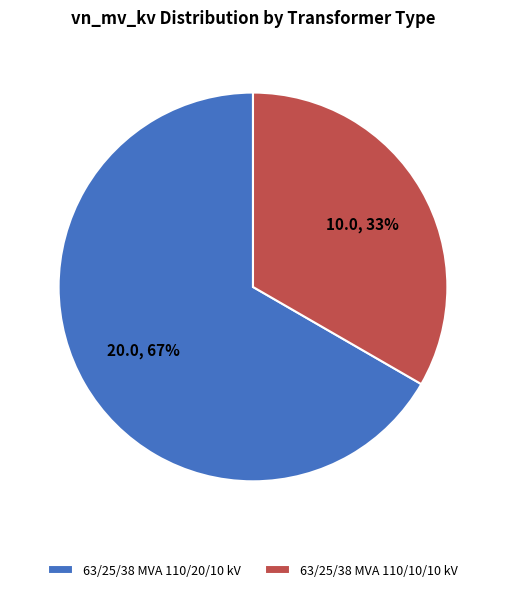

Which slice represents more than half of the pie?

63/25/38 MVA 110/20/10 kV